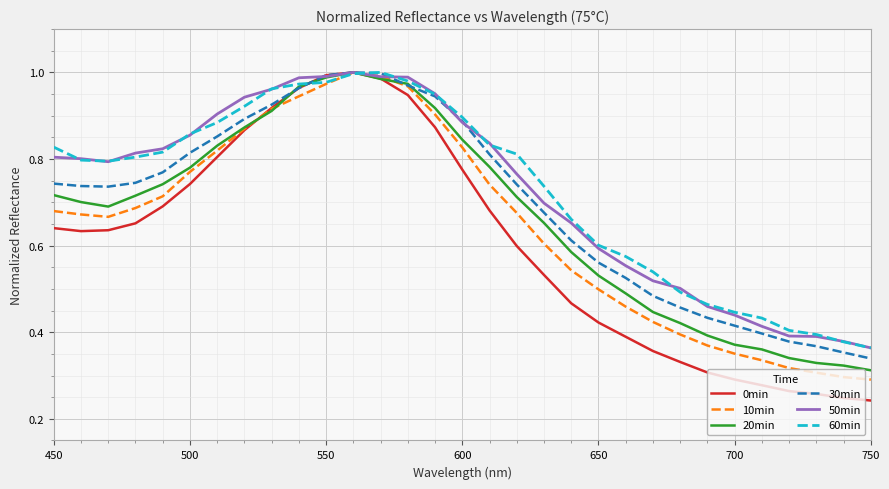

Which series has the largest range (max minus min)?

0min